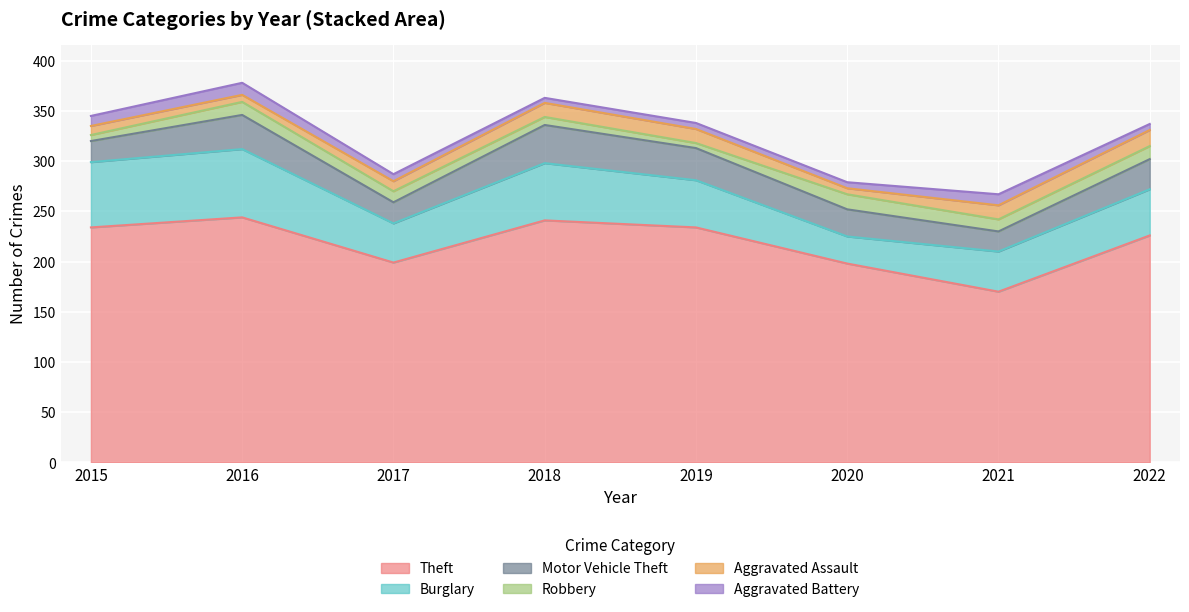

True or false: Theft and Robbery intersect in this chart.

False